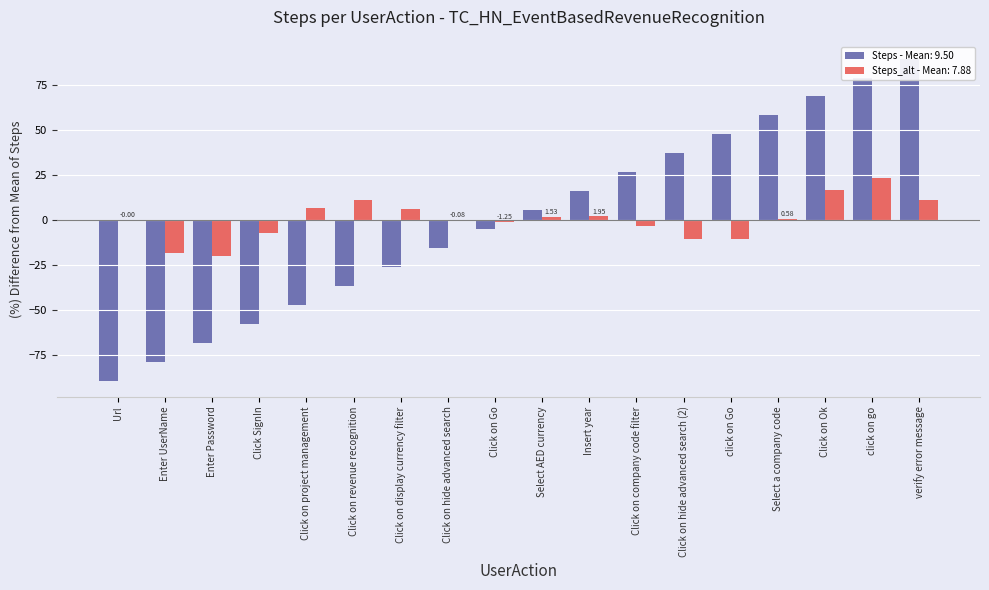

How many values are below zero?

9